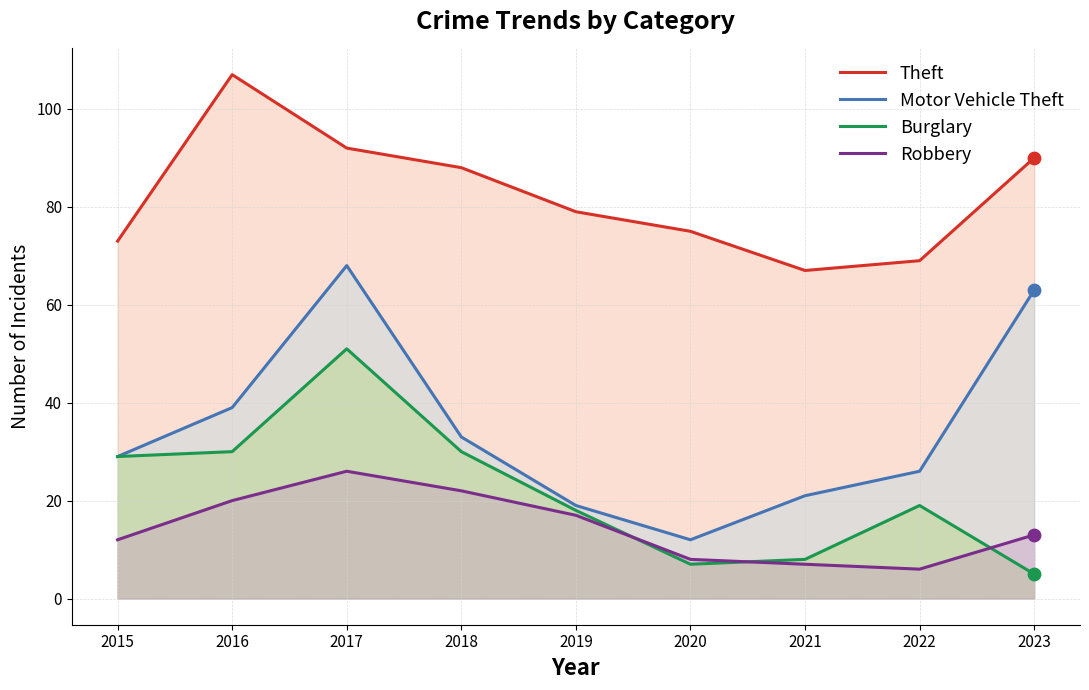

Which series contains the lowest Y value?

Burglary